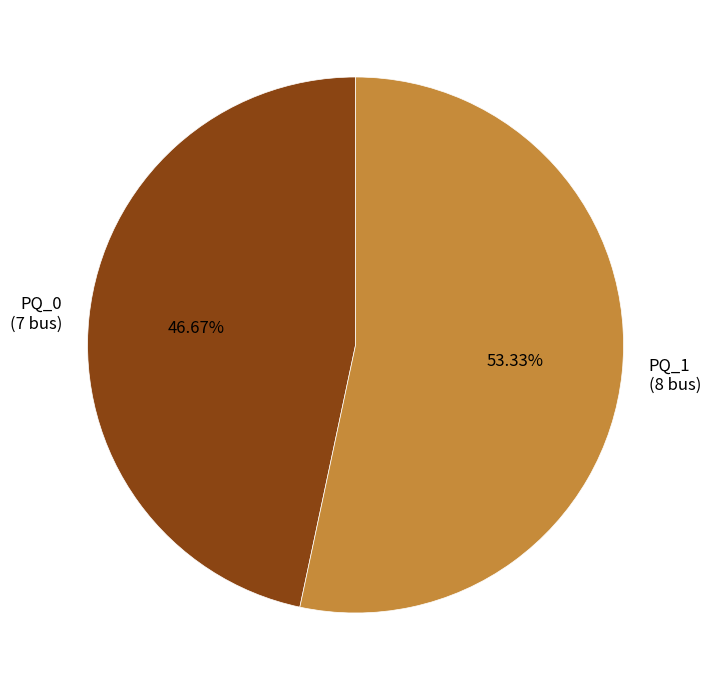

To the nearest percent, what is the difference between the PQ_1 and PQ_0 slice percentages?

7%